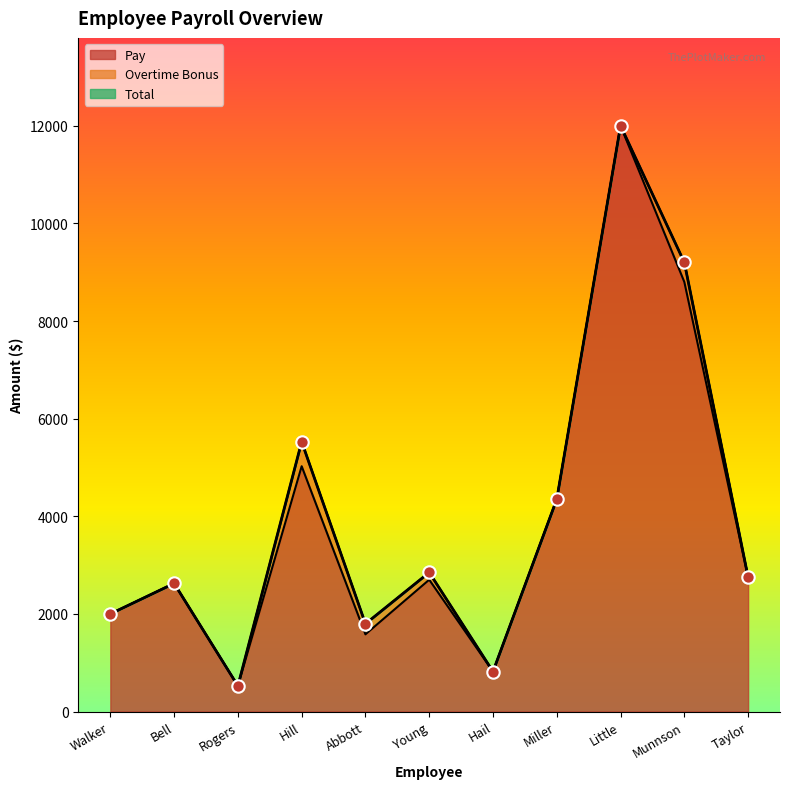

Which series reaches the maximum Y coordinate?

Pay